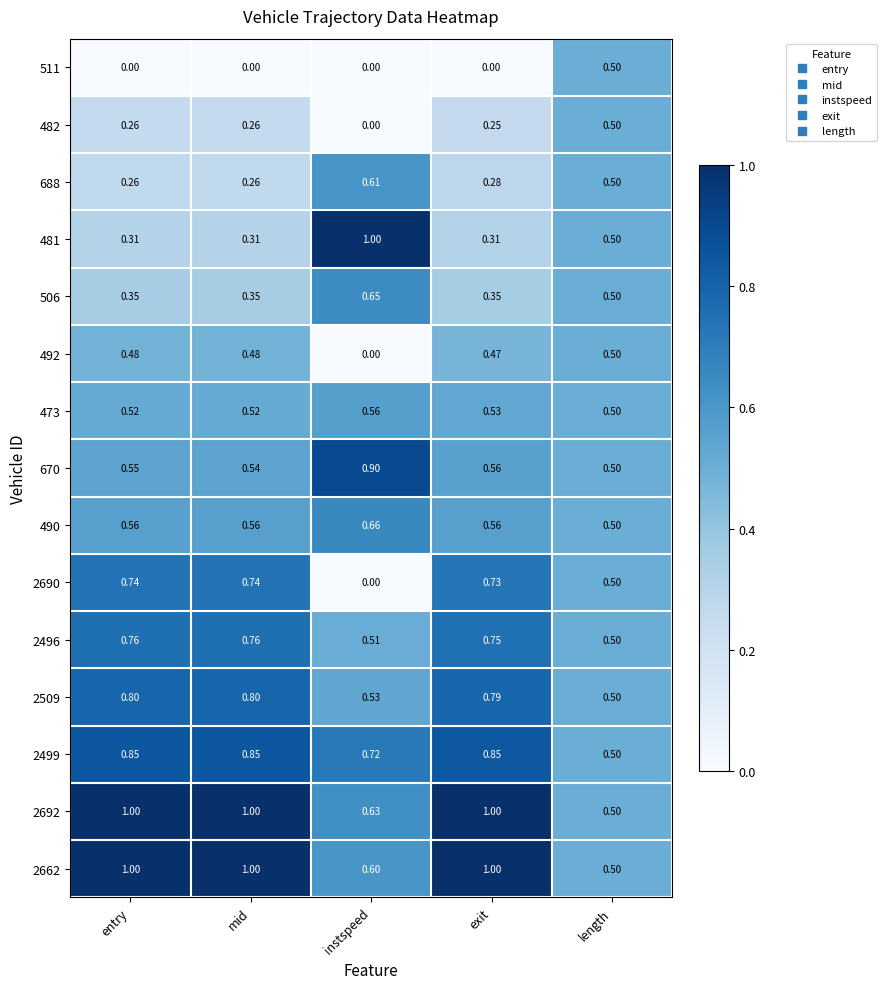

How many data points does each series have?

5